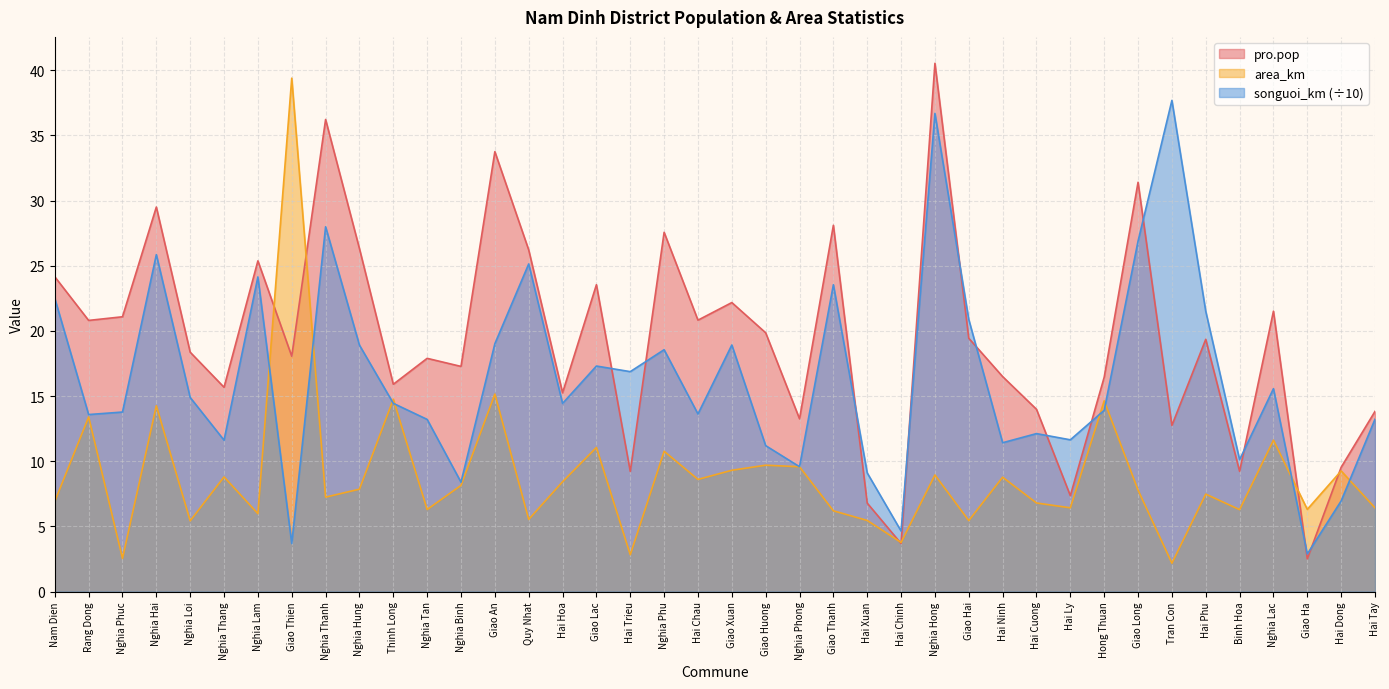

Where does the songuoi_km series first go above 14?

Nam Dien